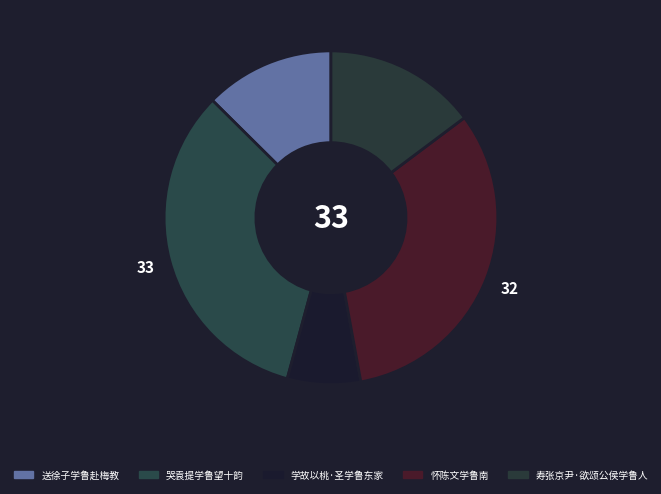

Count the number of slices in the pie.

5